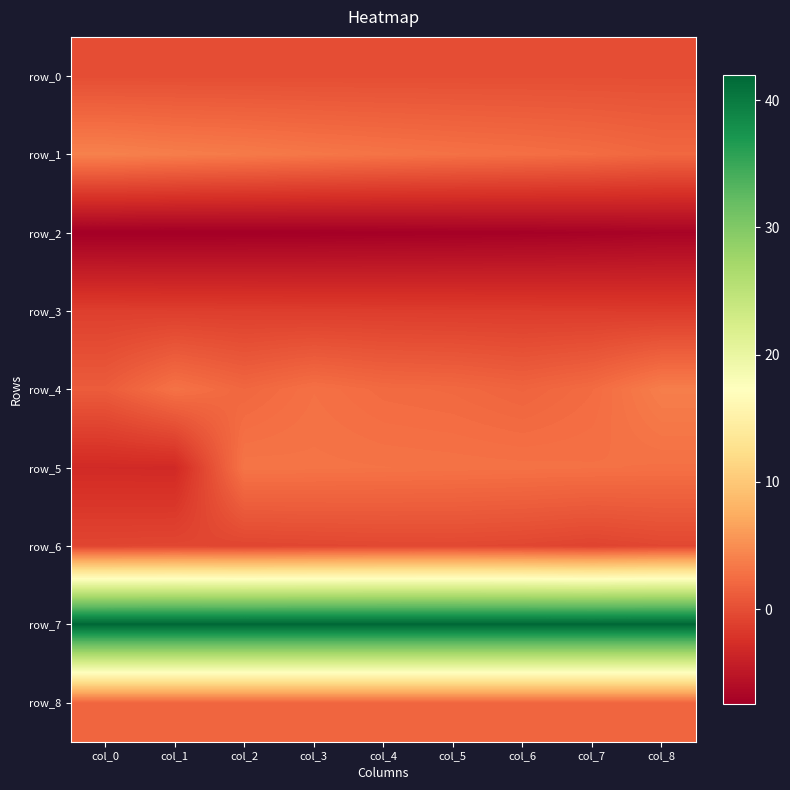

Reading right to left, list all the values displayed in this chart.

row_0: 0.0	0.0	0.0	0.0	0.0	0.0	0.0	0.0	0.0
row_1: 2.1	2.4	2.7	2.8	3.0	3.3	3.6	3.8	4.1
row_2: -6.9	-7.1	-7.2	-7.3	-7.3	-7.4	-7.4	-7.4	-7.5
row_3: -1.5	-1.5	-1.4	-1.4	-1.4	-1.3	-1.3	-1.3	-1.2
row_4: 3.8	2.4	1.8	2.2	2.3	2.8	2.0	2.9	1.1
row_5: 2.7	2.8	2.9	2.9	3.0	3.1	3.1	-3.1	-3.0
row_6: -0.5	-0.9	-0.6	-0.5	-0.5	-0.6	-0.7	-0.6	-0.7
row_7: 42.0	42.0	42.0	42.0	42.0	42.0	42.0	42.0	42.0
row_8: 2.0	2.0	2.0	2.0	2.0	2.0	2.0	2.0	2.0